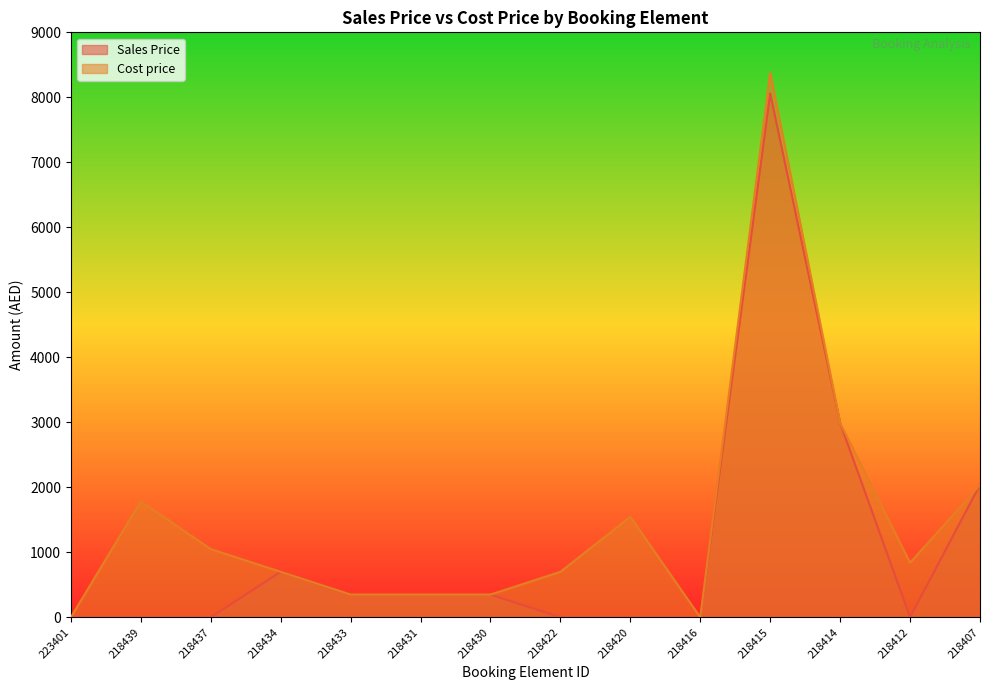

At how many categories does at least one series exceed 3536?

1